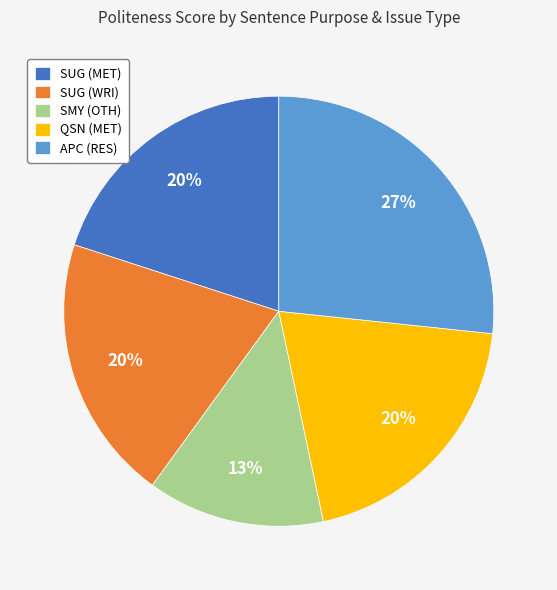

Count the number of slices in the pie.

5